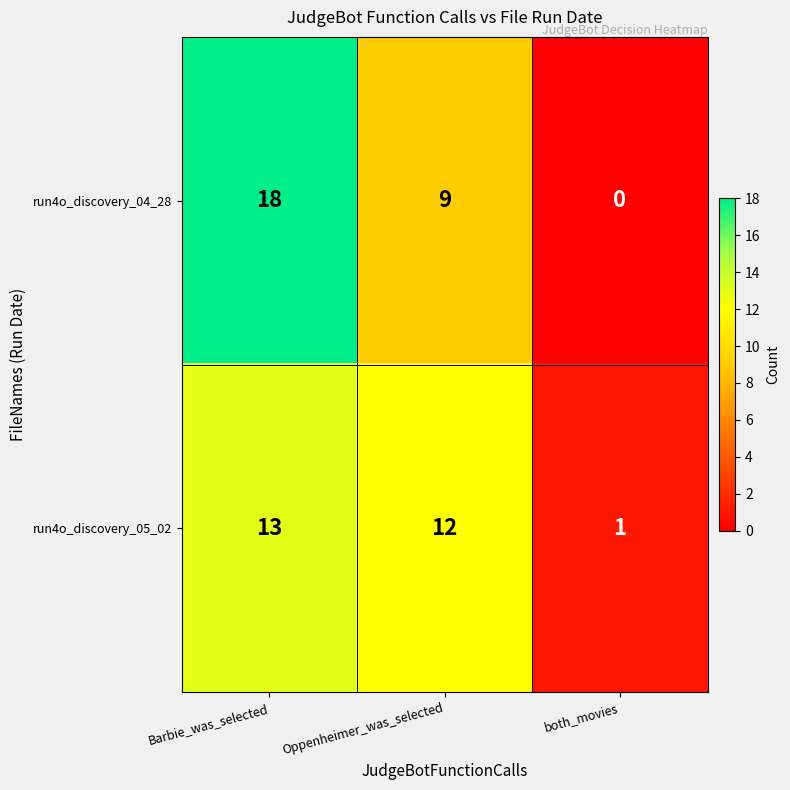

At which category is the sum across all series the highest?

Barbie_was_selected